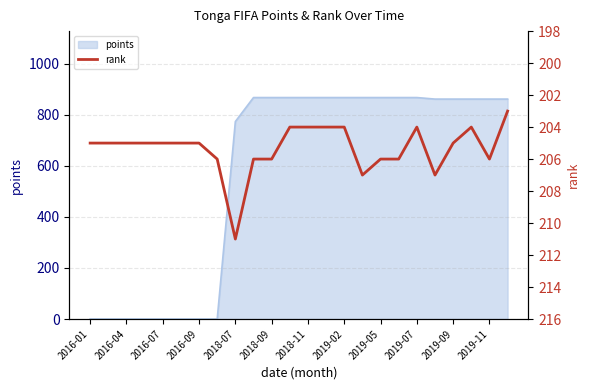

How many points are lower than both their immediate neighbors (excluding endpoints)?

2